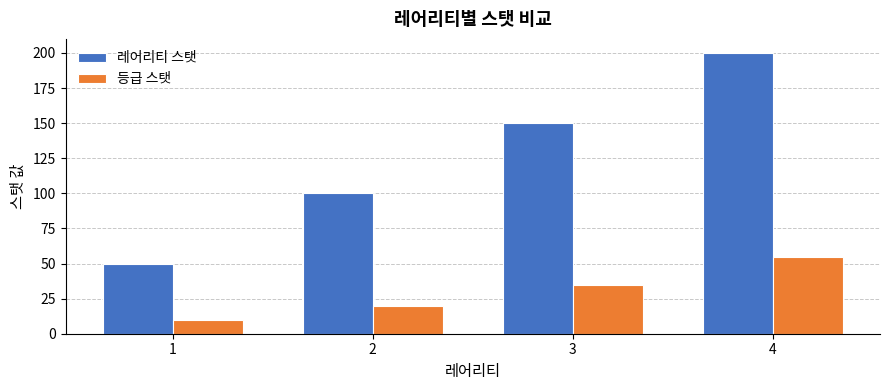

What is the total value across all series at 2?

120